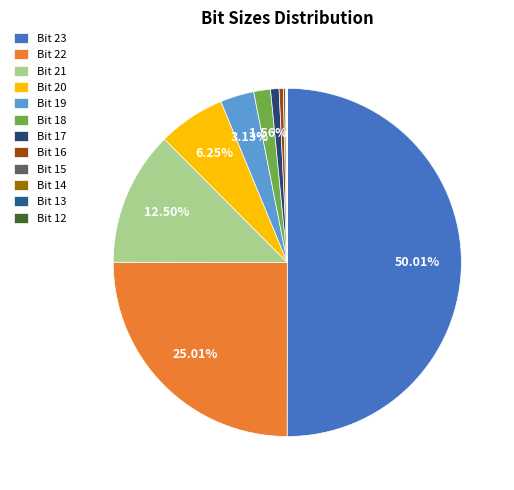

Which category has the smallest portion of the pie?

Bit 12